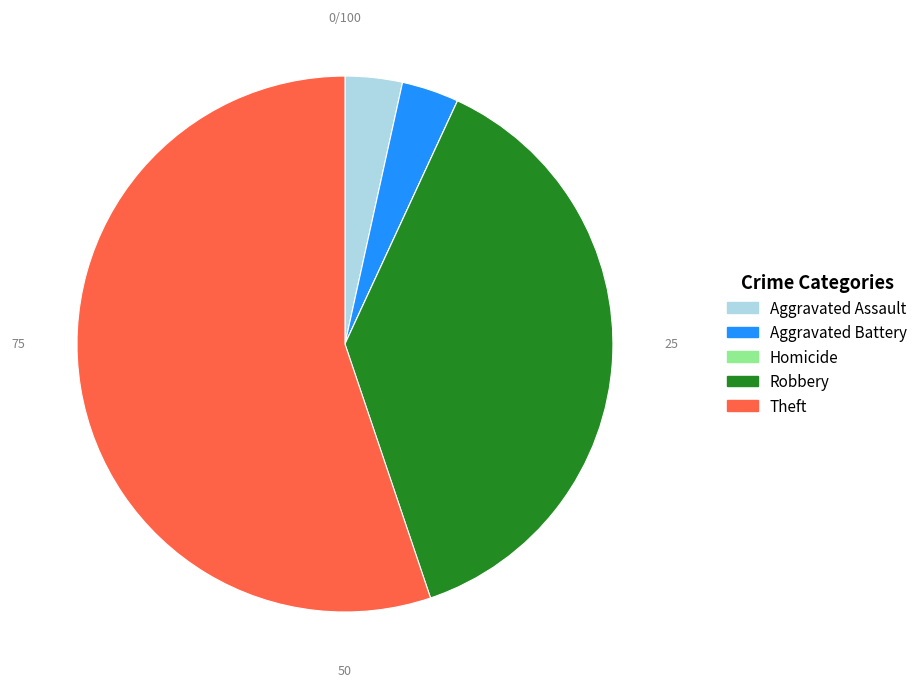

Which category has the biggest portion of the pie?

Theft